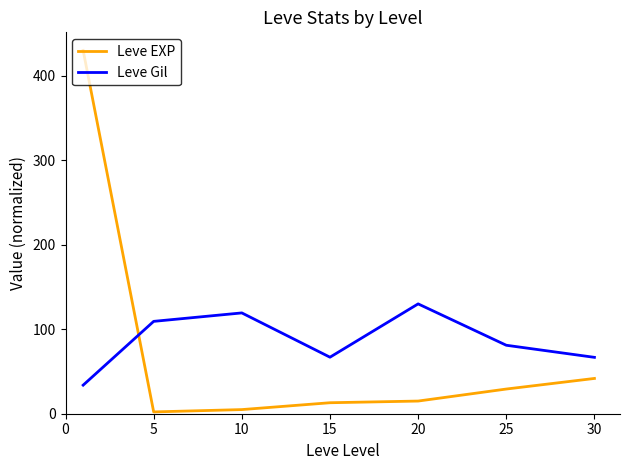

After their last crossing, which series has the higher values: Leve EXP or Leve Gil?

Leve Gil